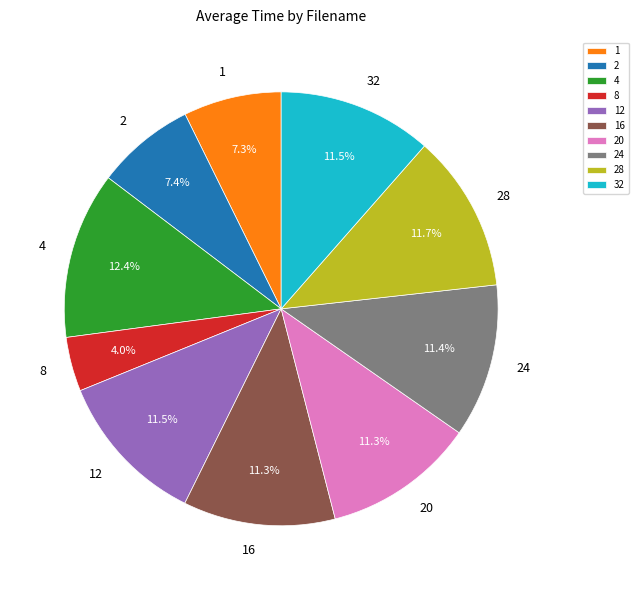

How many segments does this pie chart have?

10